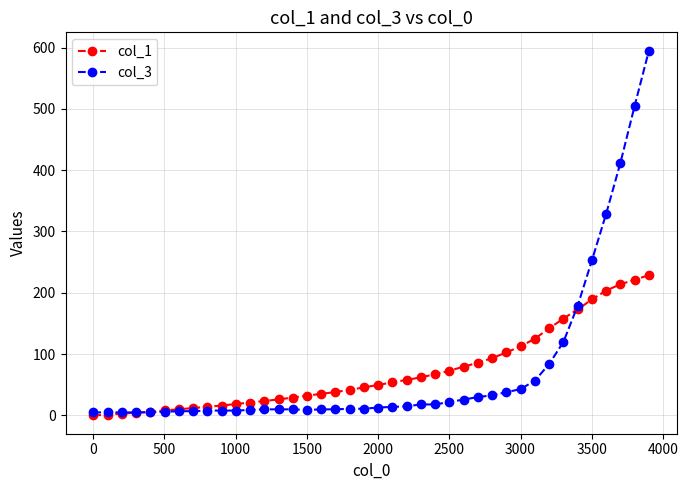

Which series has the largest range (max minus min)?

col_3